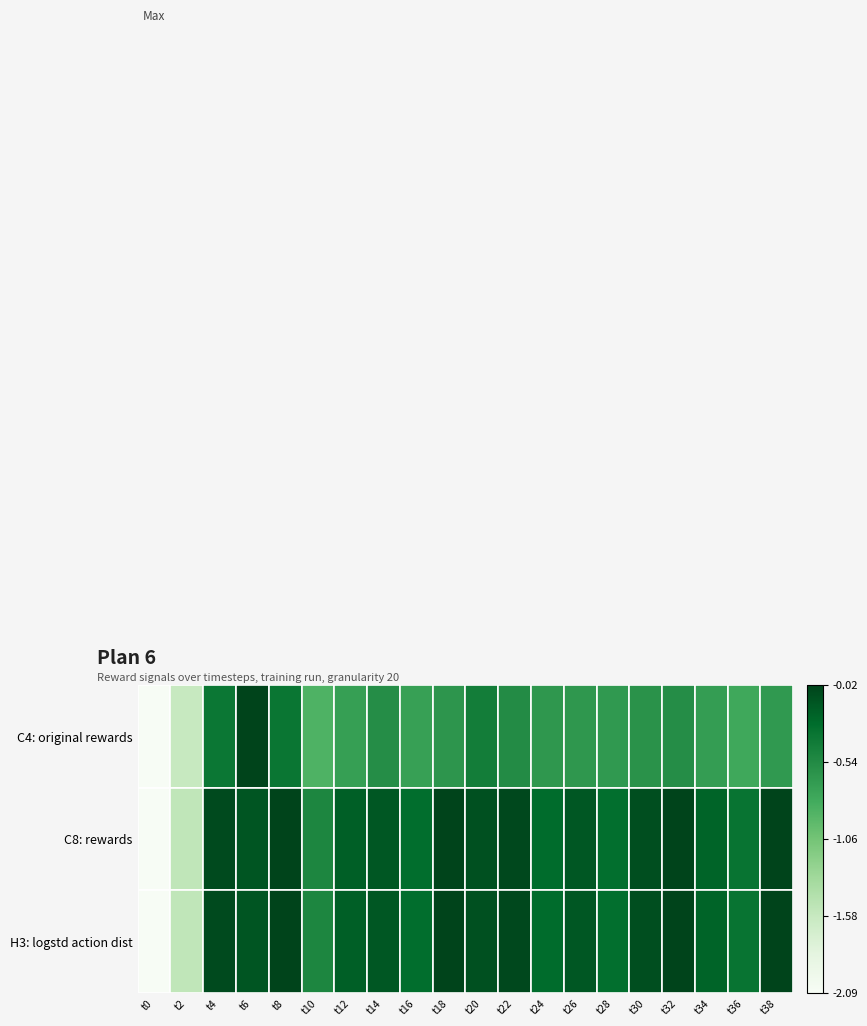

Is the value of C4: original rewards at t4 greater than the value of C8: rewards at t22?

No